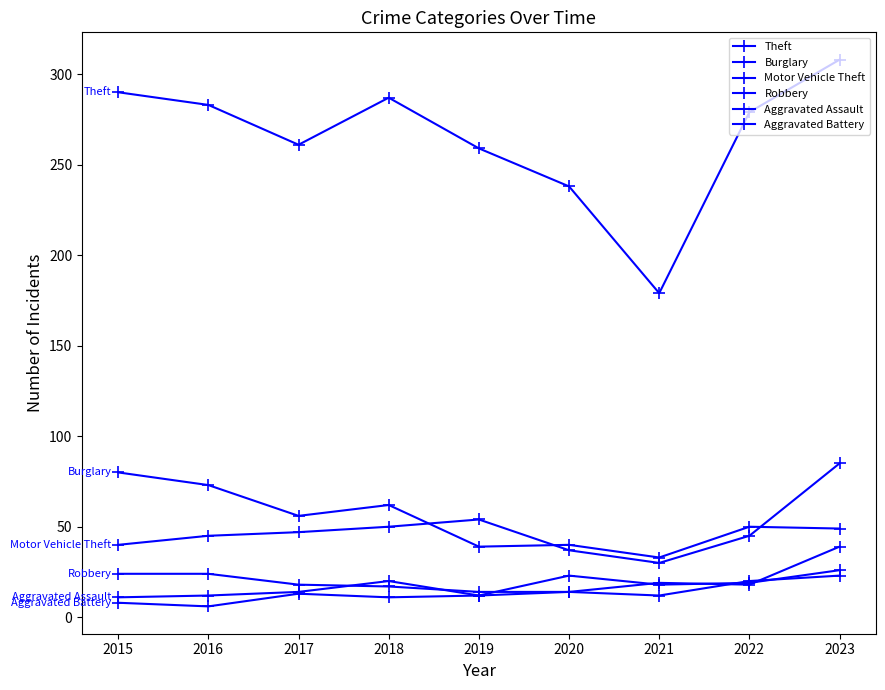

Is this an area chart (filled region under the line)?

No